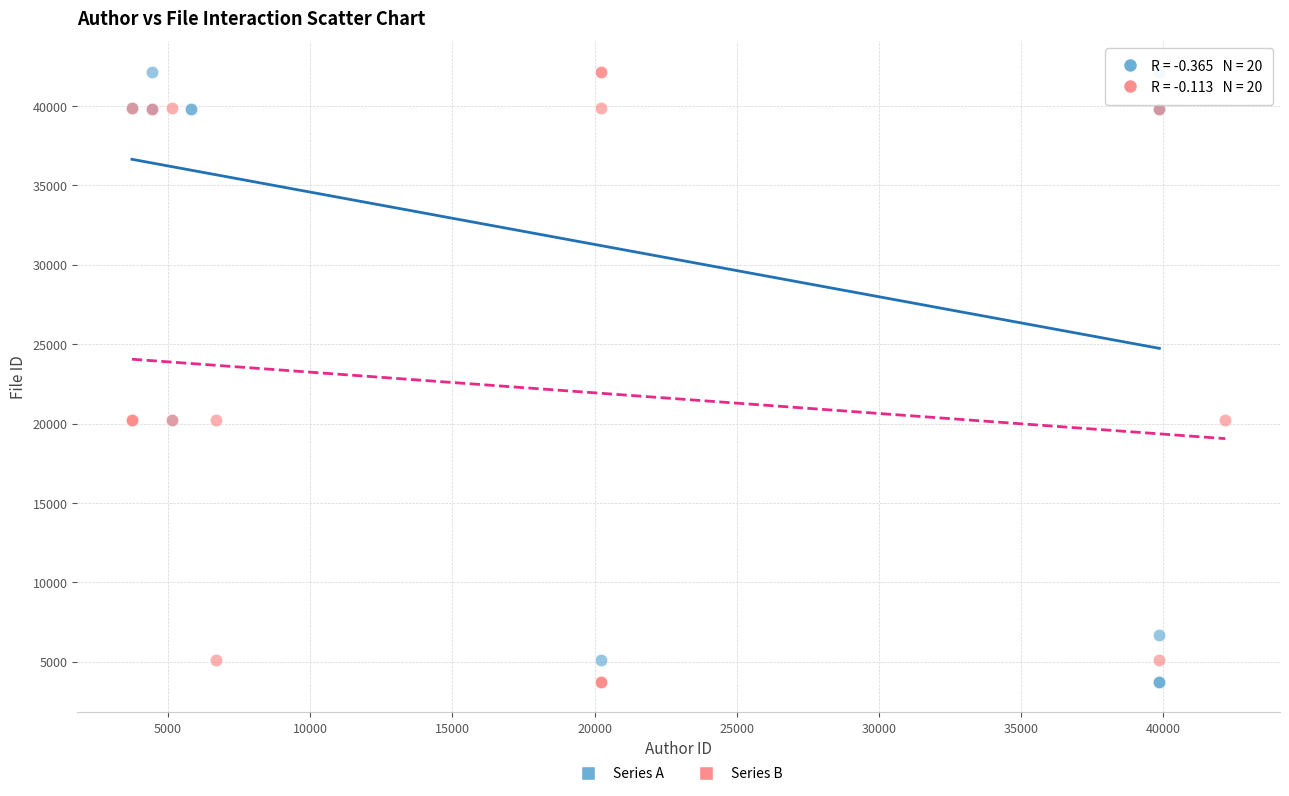

What are all the series names shown in the legend?

Series A, Series B